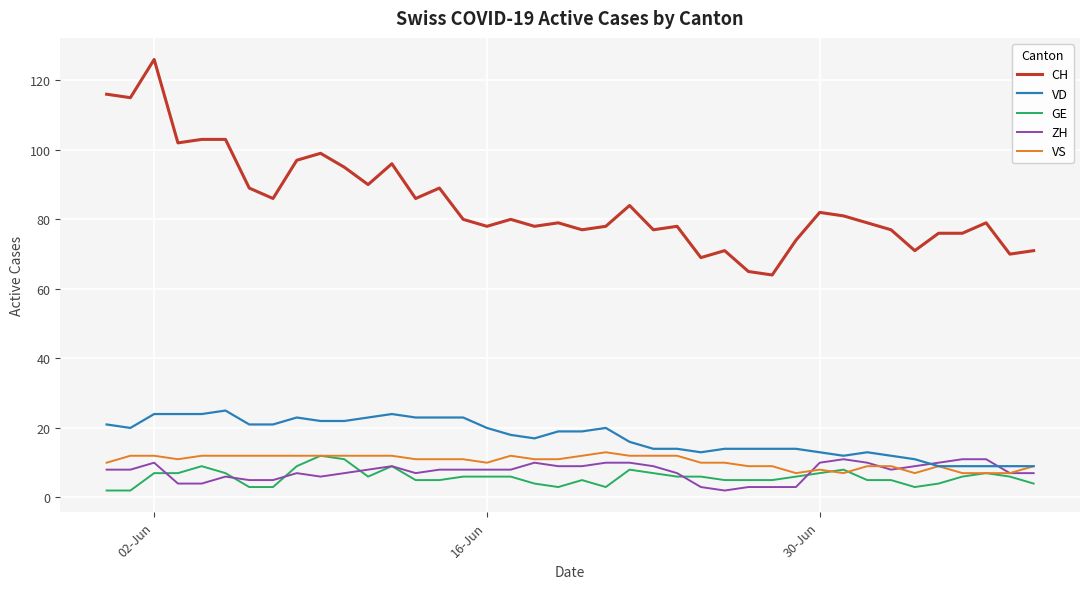

Which series has the widest spread of values?

CH